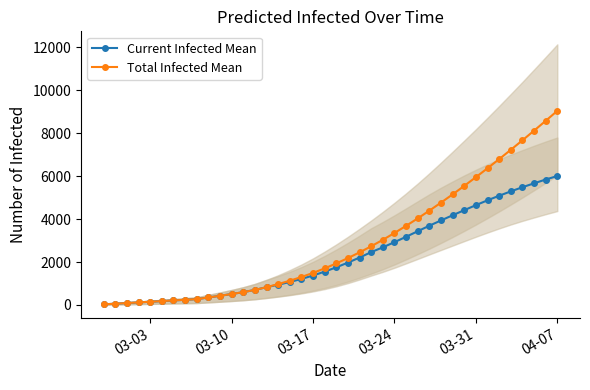

Does the chart have visible grid lines?

No